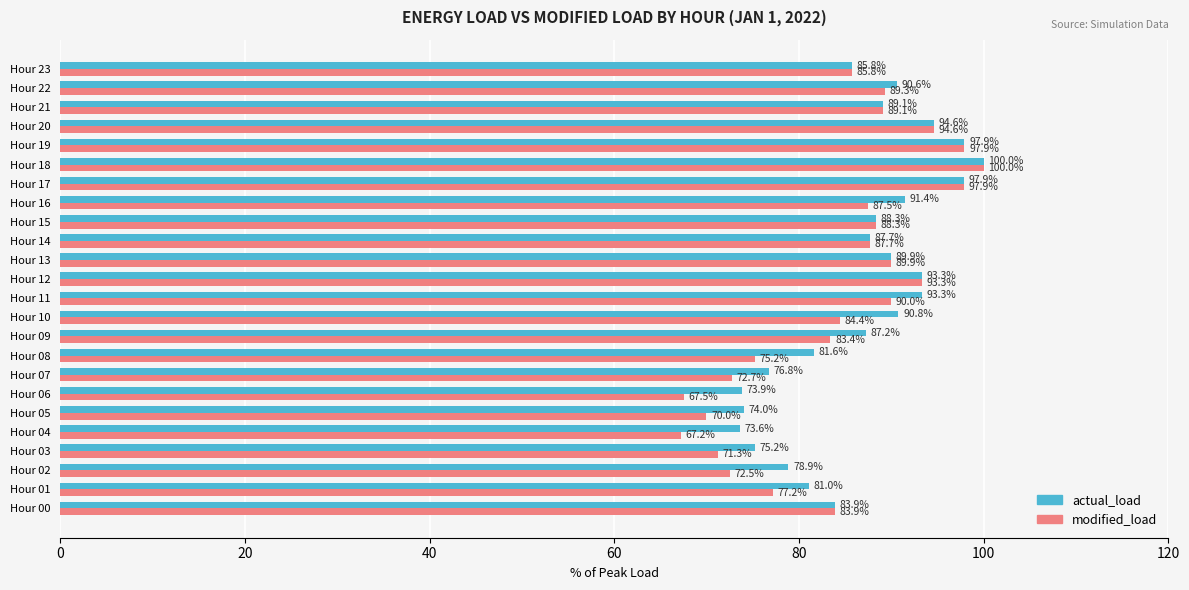

Which series has the largest total across all categories?

actual_load